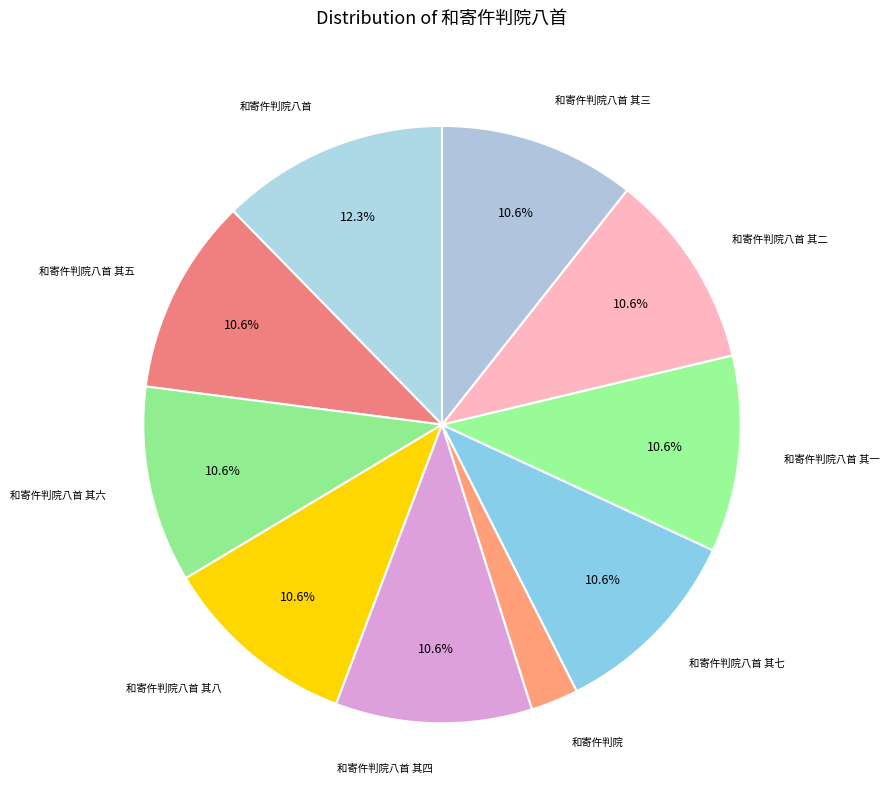

How many segments does this pie chart have?

10